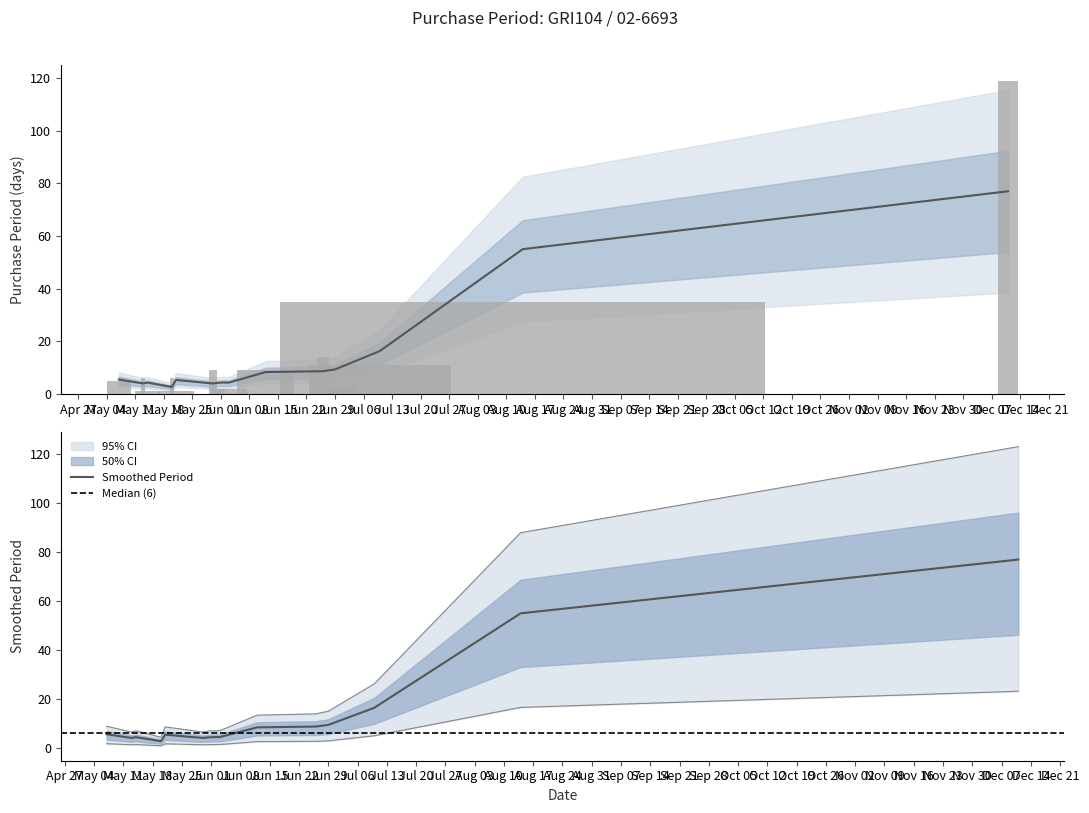

The value at 2015-05-14 is 1. True or false?

True